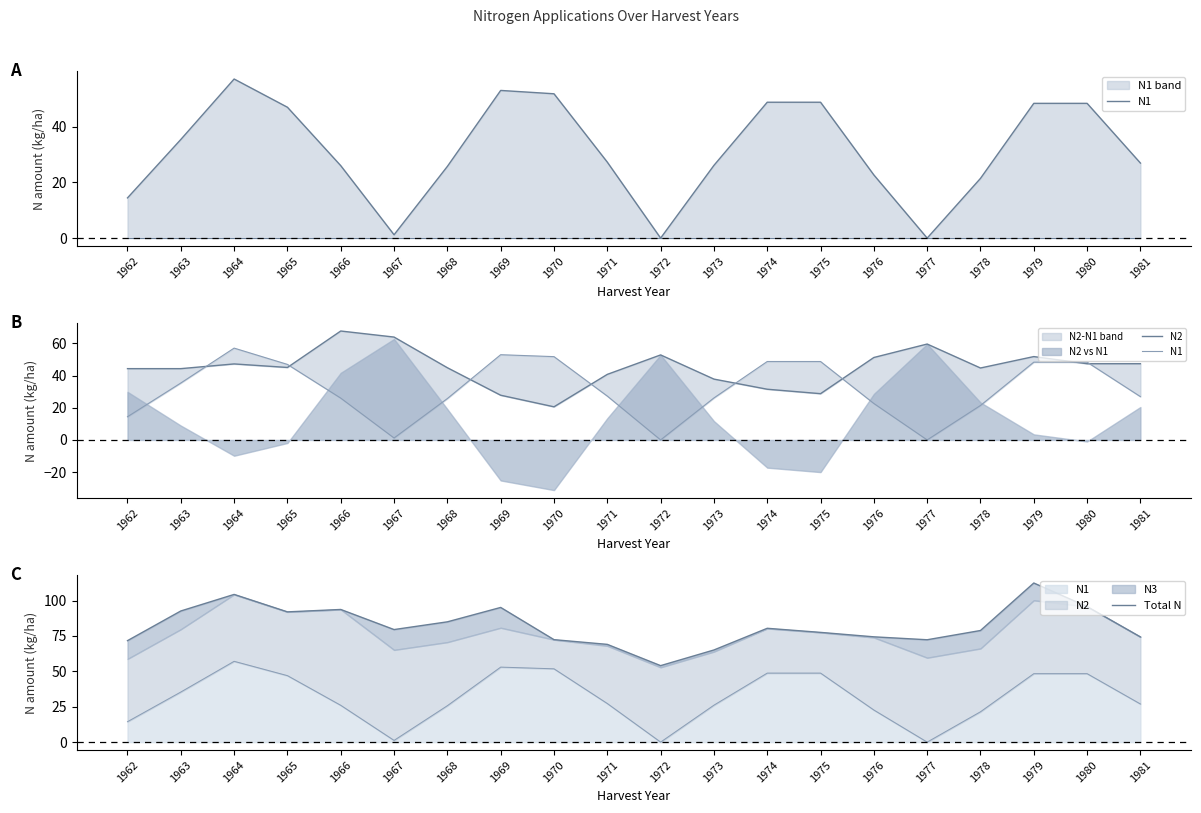

True or false: N1 has a value of 86.9 at 1979.

False